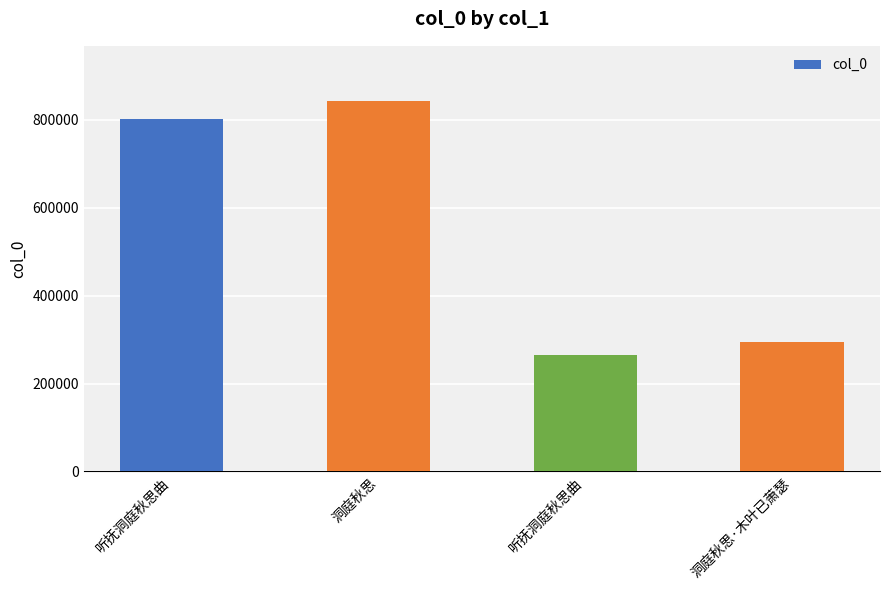

How many data points does each series have?

4